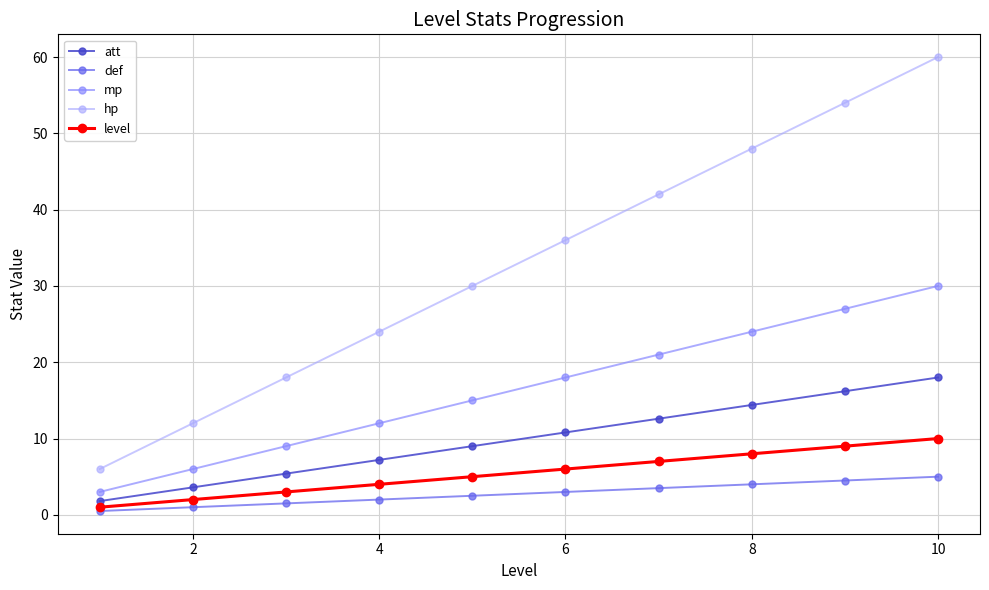

True or false: hp and mp intersect in this chart.

False